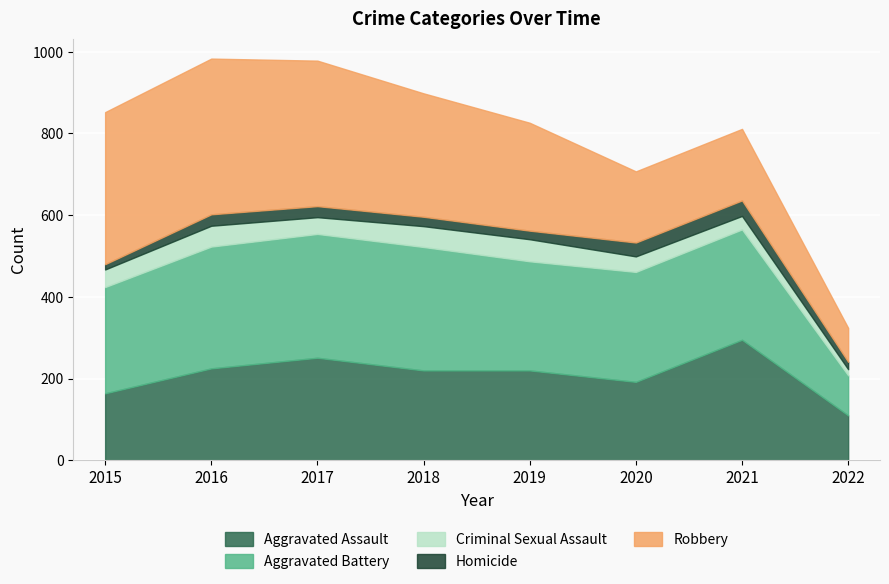

How many lines are shown in the chart?

5